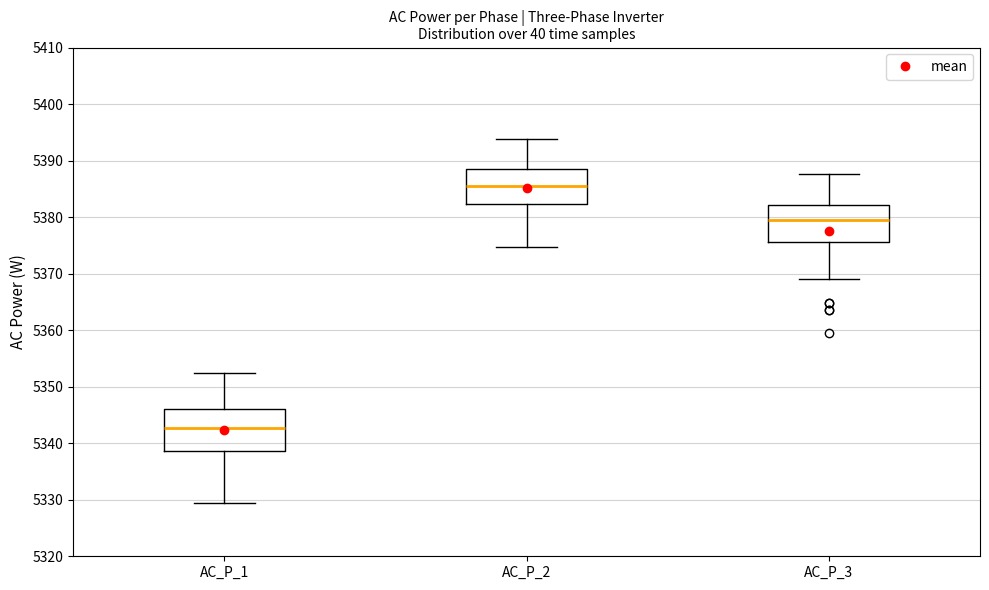

Where is the upper edge of the box for AC_P_3 on the y-axis? The values are not printed on the chart, so give them approximately, as read against the axis.

5382